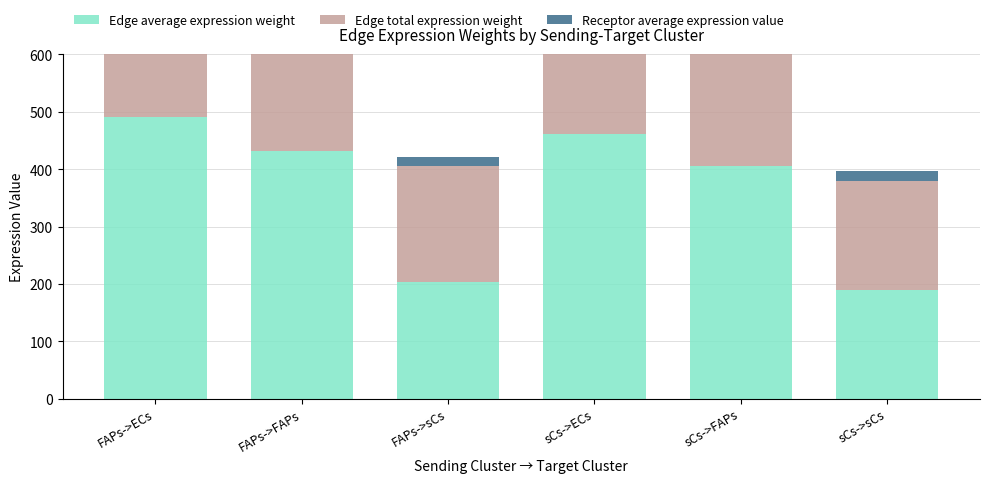

What is the difference between the highest and lowest values at FAPs->FAPs?

396.0